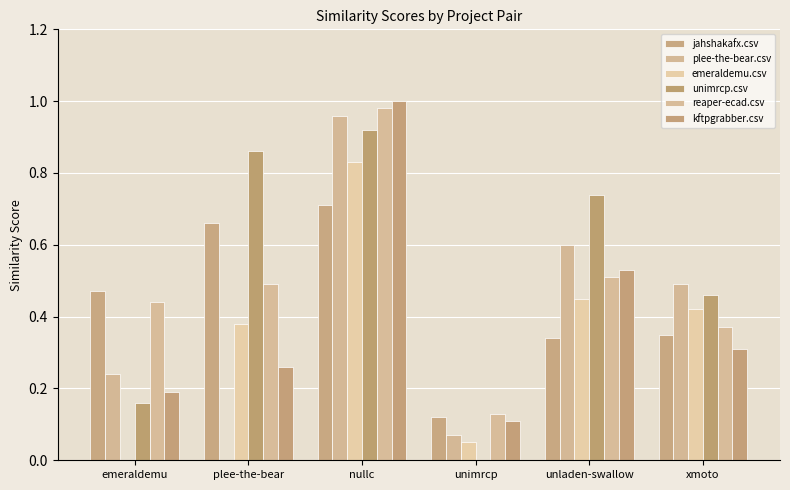

Does the chart contain stacked bars?

No